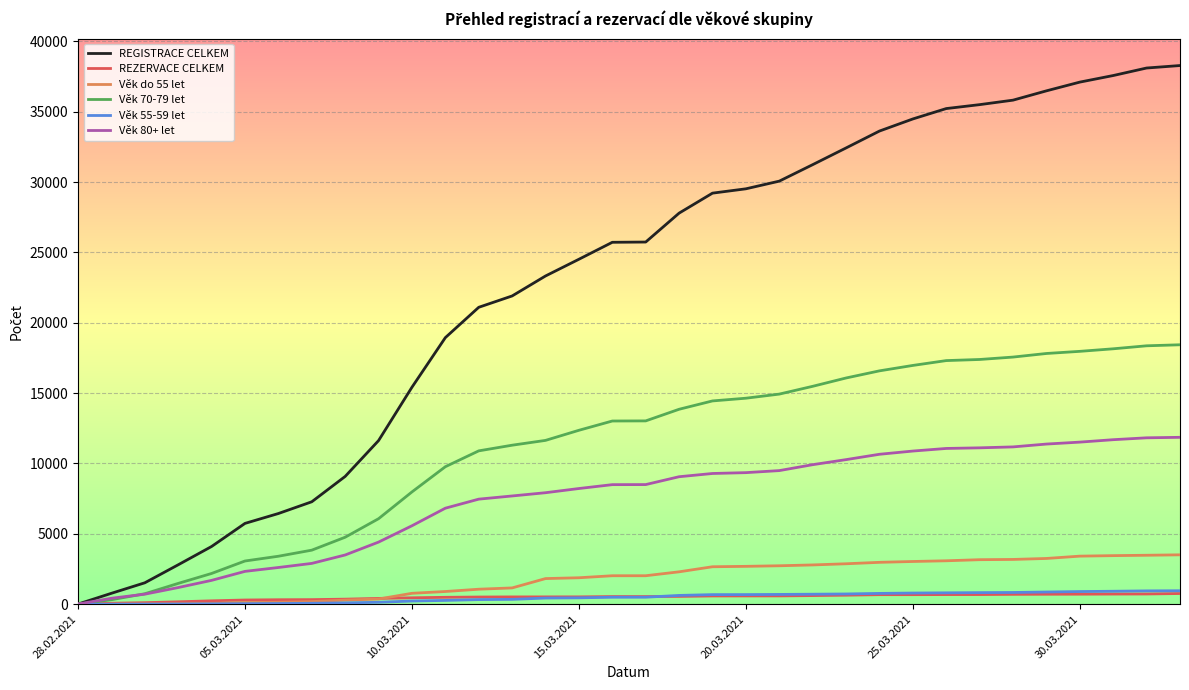

Which series has the largest total across all categories?

REGISTRACE CELKEM